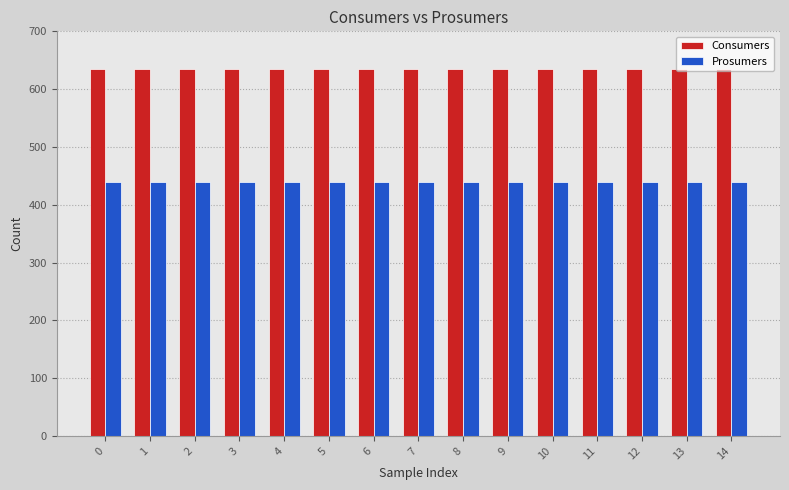

Reading right to left, what are all the values shown in this chart?

Consumers: 635	635	635	635	635	635	635	635	635	635	635	635	635	635	635
Prosumers: 440	440	440	440	440	440	440	440	440	440	440	440	440	440	440